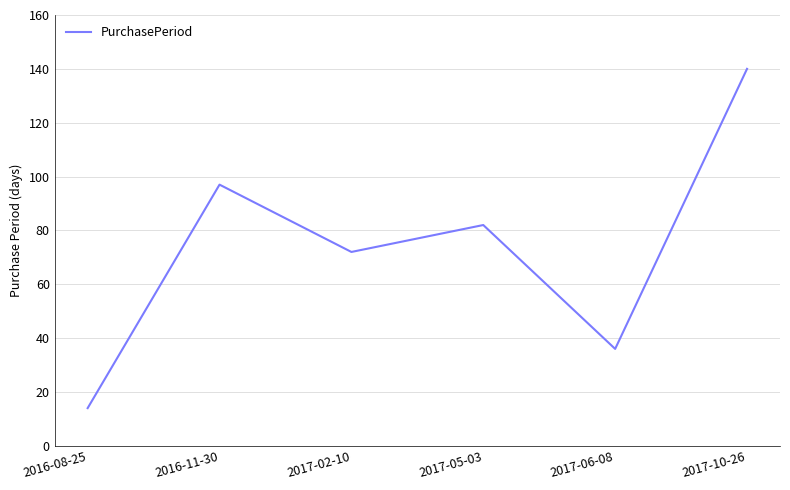

List the labels in order of value, largest first.

2017-10-26, 2016-11-30, 2017-05-03, 2017-02-10, 2017-06-08, 2016-08-25